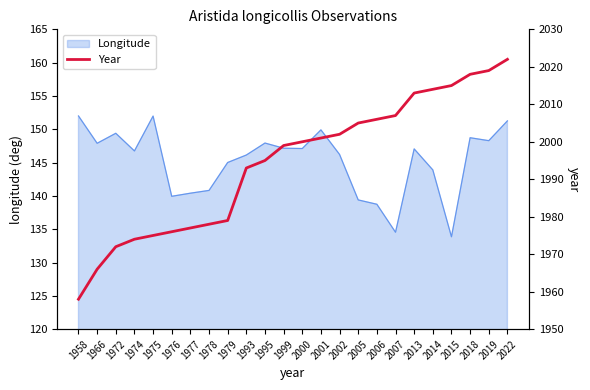

What is the highest value of the Longitude series?

152.0